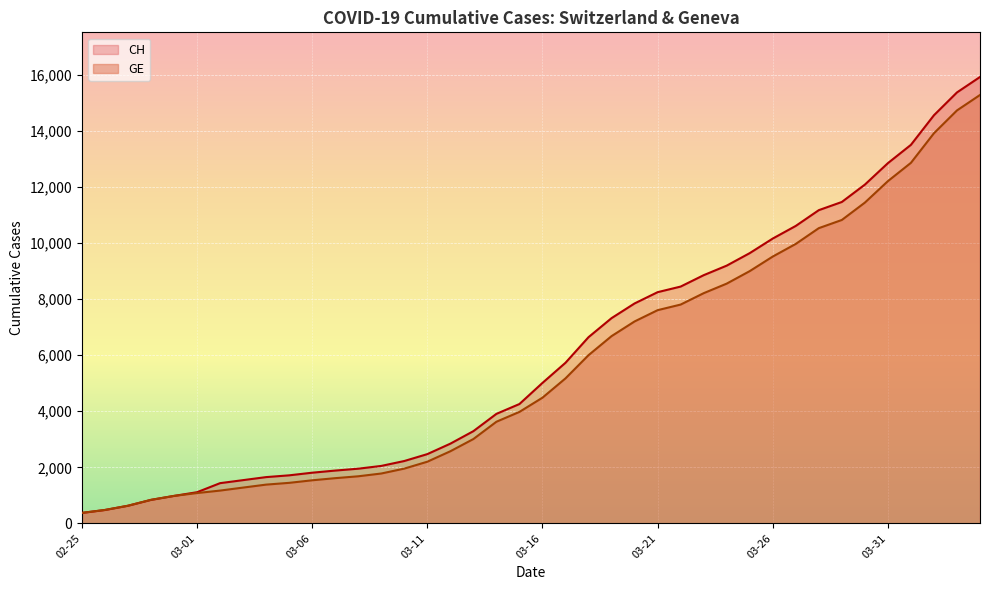

Does the chart display data point markers on the line(s)?

No